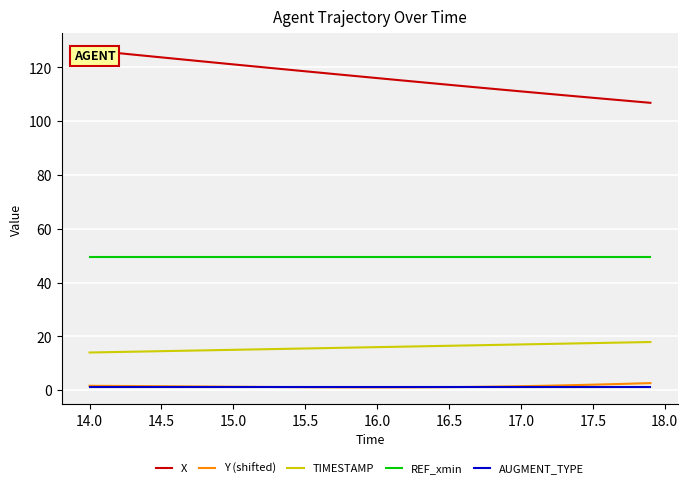

True or false: REF_xmin and AUGMENT_TYPE cross at least once.

False